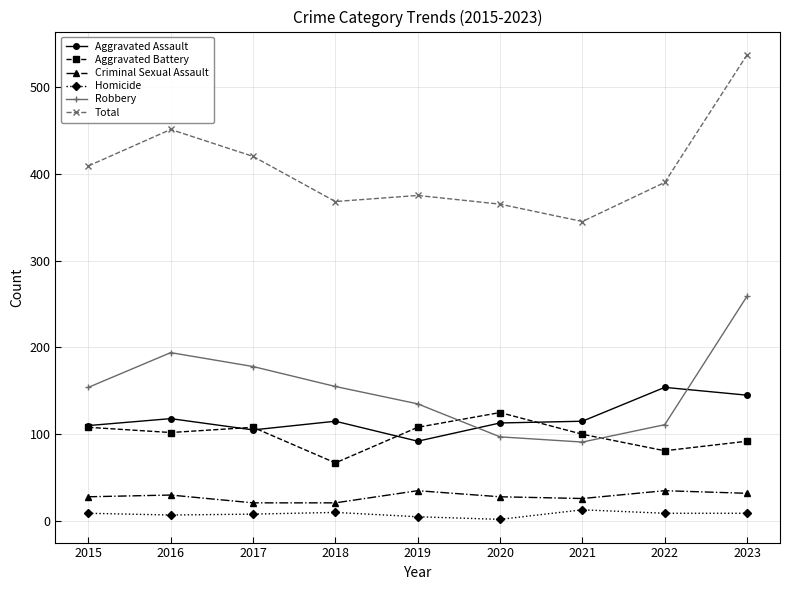

The value of Robbery at 2021 is 46. True or false?

False